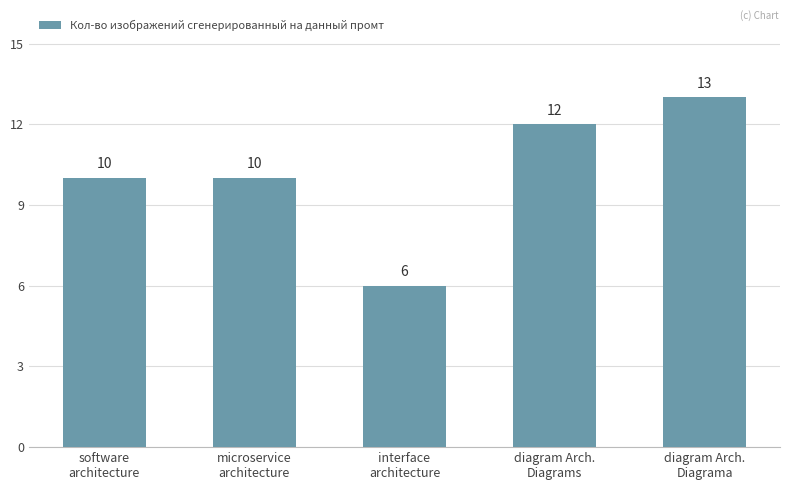

What is the change in value from microservice
architecture to diagram Arch.
Diagrama?

+3